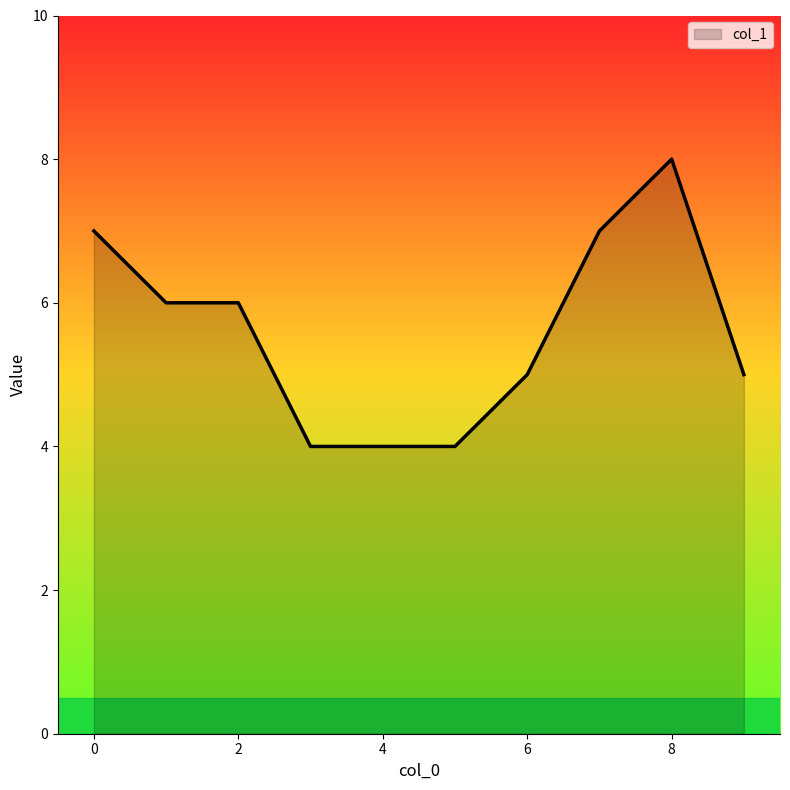

What is the maximum value shown in the chart?

8